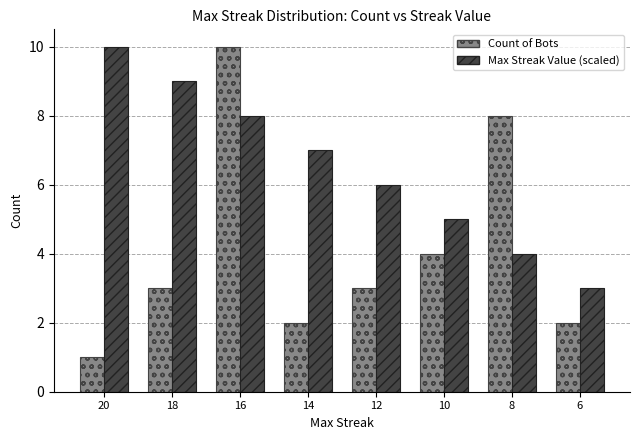

The value of Count of Bots at 18 is 1. True or false?

False